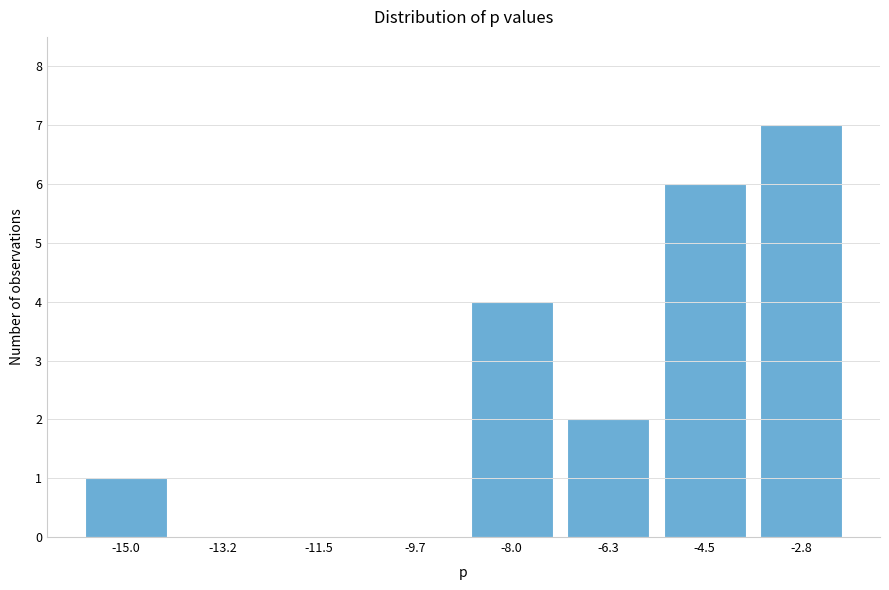

Reading left to right, extract all data points from this chart.

-15.0=1	-13.2=0	-11.5=0	-9.7=0	-8.0=4	-6.3=2	-4.5=6	-2.8=7